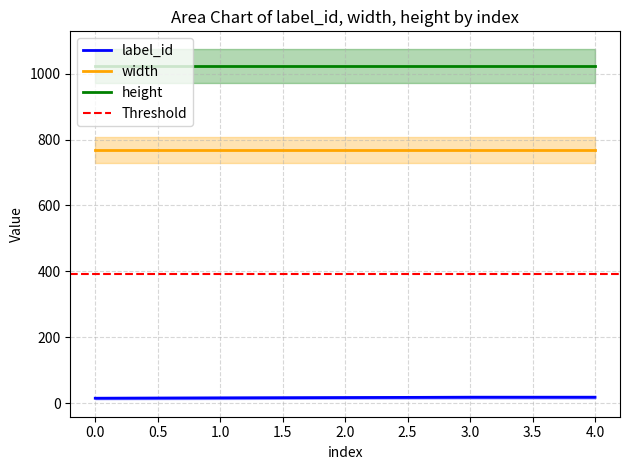

Is this an area chart (filled region under the line)?

No